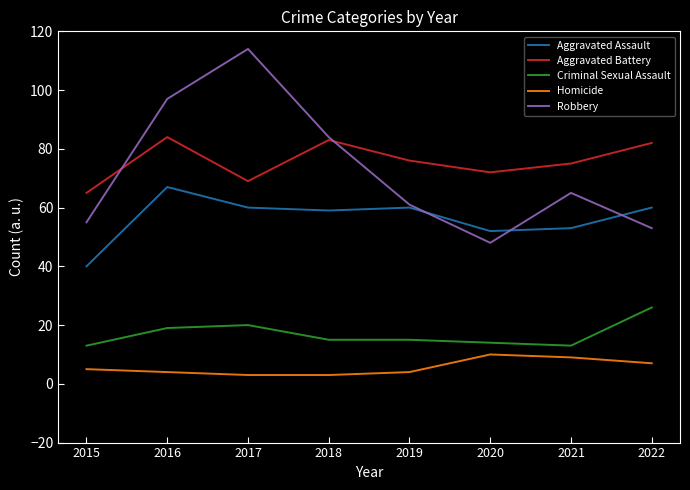

Is the value of Homicide at 2020 greater than the value of Aggravated Assault at 2022?

No